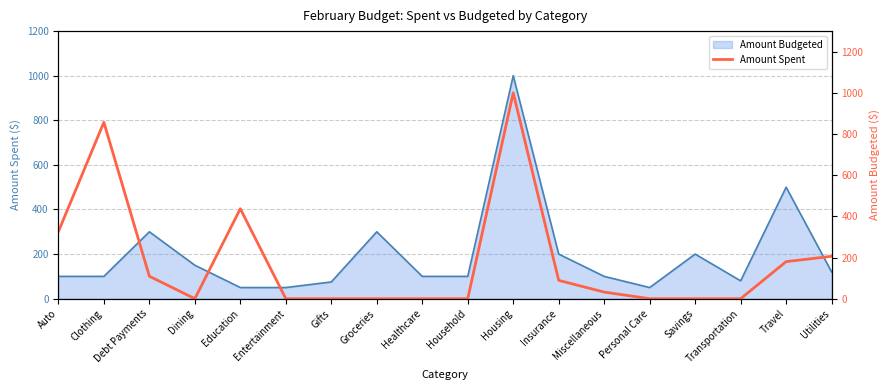

What position from the right is Transportation?

3